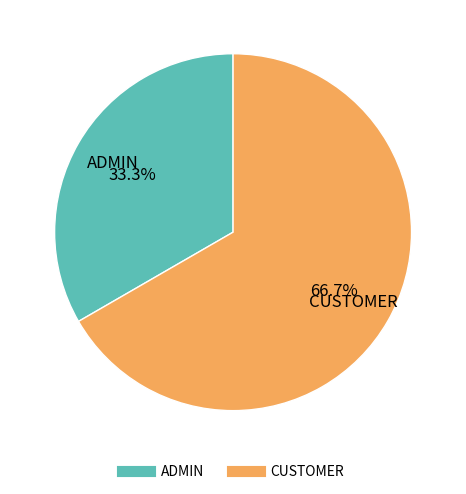

To the nearest percent, what portion does ADMIN represent?

33%